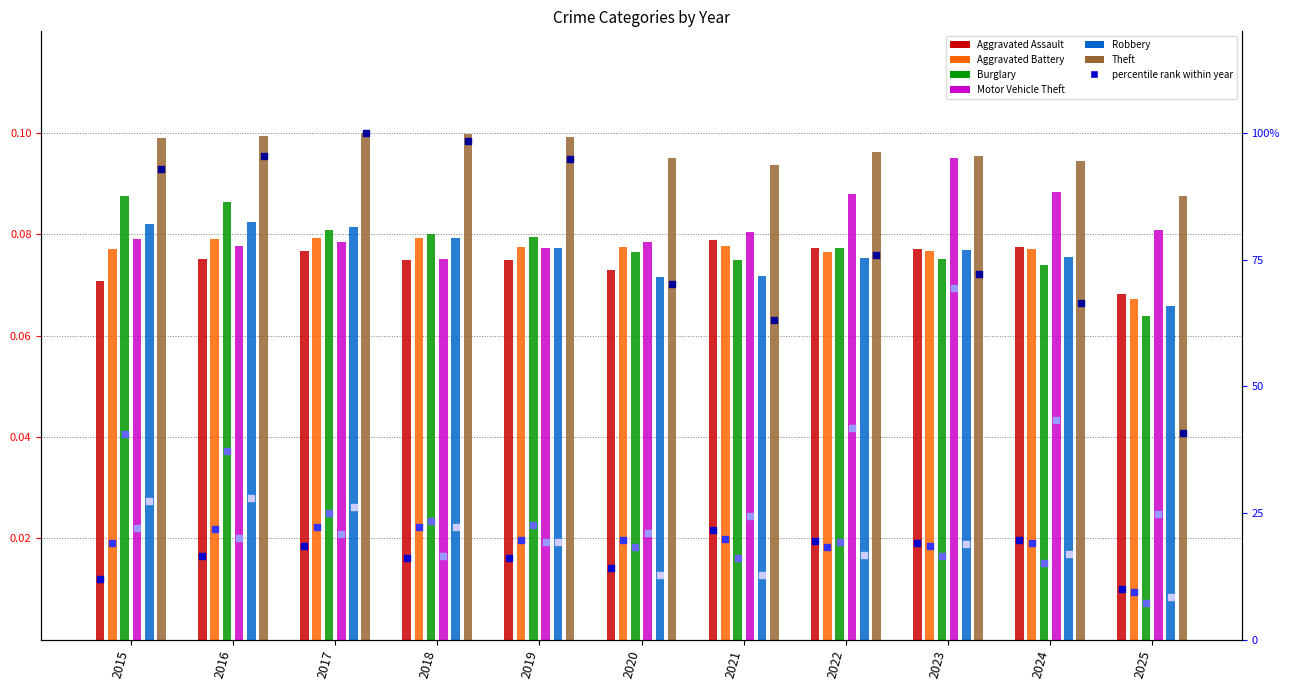

Which has a higher value, 2017 or 2020?

2017